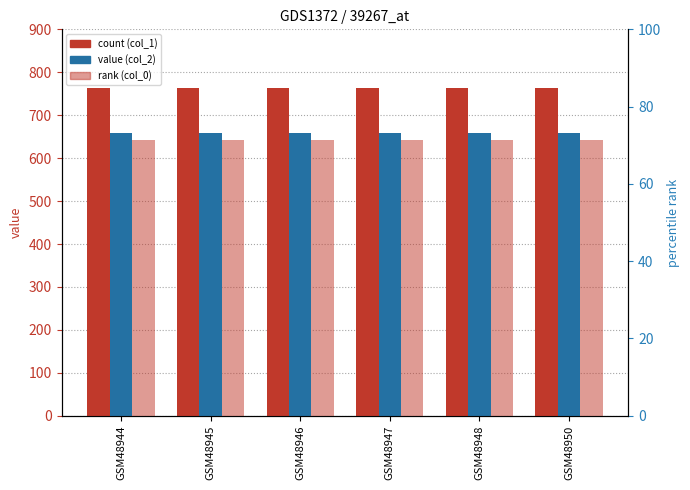

Between GSM48948 and GSM48950, which series saw the biggest shift?

col_1